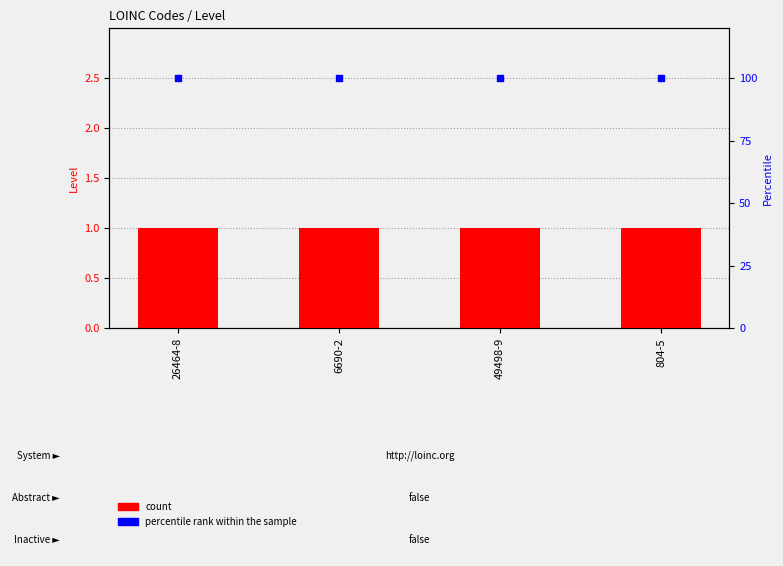

At which category is the sum across all series the highest?

26464-8